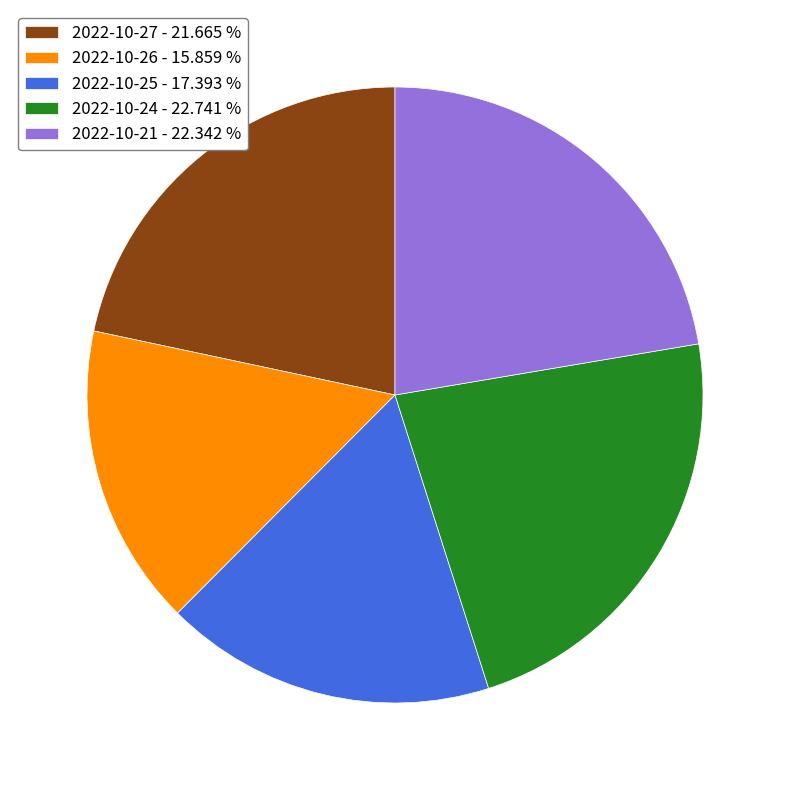

Is there a majority slice in this chart?

No